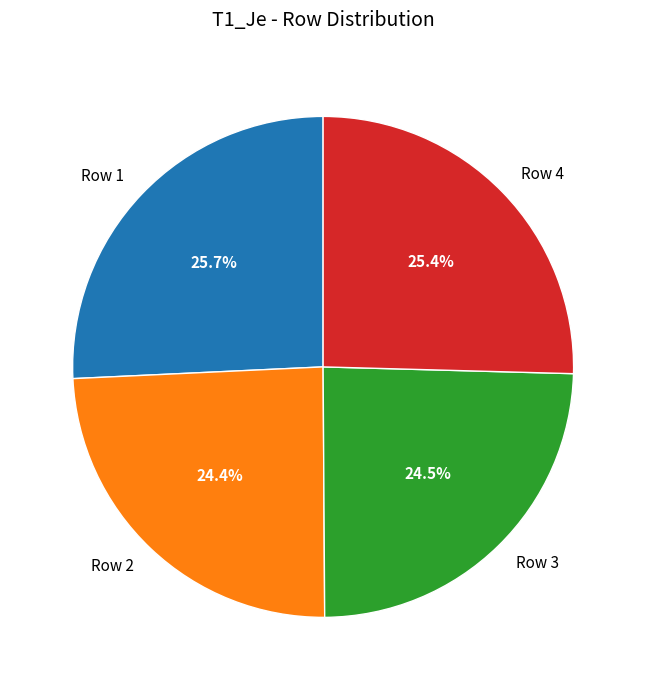

To the nearest percent, what is the difference between the largest and smallest slice percentages?

1%